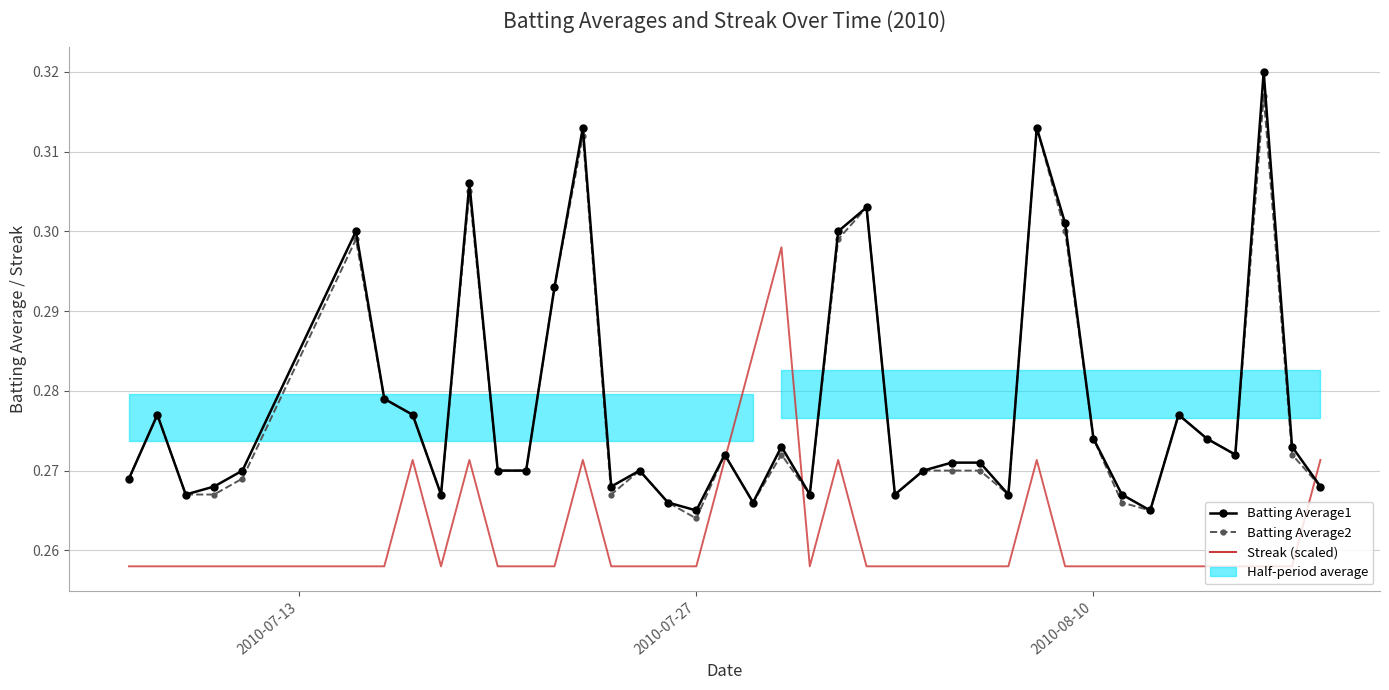

Reading left to right, list all the values displayed in this chart.

Batting Average1: 0.3	0.3	0.3	0.3	0.3	0.3	0.3	0.3	0.3	0.3	0.3	0.3	0.3	0.3	0.3	0.3	0.3	0.3	0.3	0.3	0.3	0.3	0.3	0.3	0.3	0.3	0.3	0.3	0.3	0.3	0.3	0.3	0.3	0.3	0.3	0.3	0.3	0.3	0.3	0.3
Batting Average2: 0.3	0.3	0.3	0.3	0.3	0.3	0.3	0.3	0.3	0.3	0.3	0.3	0.3	0.3	0.3	0.3	0.3	0.3	0.3	0.3	0.3	0.3	0.3	0.3	0.3	0.3	0.3	0.3	0.3	0.3	0.3	0.3	0.3	0.3	0.3	0.3	0.3	0.3	0.3	0.3
Streak (scaled): 0.3	0.3	0.3	0.3	0.3	0.3	0.3	0.3	0.3	0.3	0.3	0.3	0.3	0.3	0.3	0.3	0.3	0.3	0.3	0.3	0.3	0.3	0.3	0.3	0.3	0.3	0.3	0.3	0.3	0.3	0.3	0.3	0.3	0.3	0.3	0.3	0.3	0.3	0.3	0.3